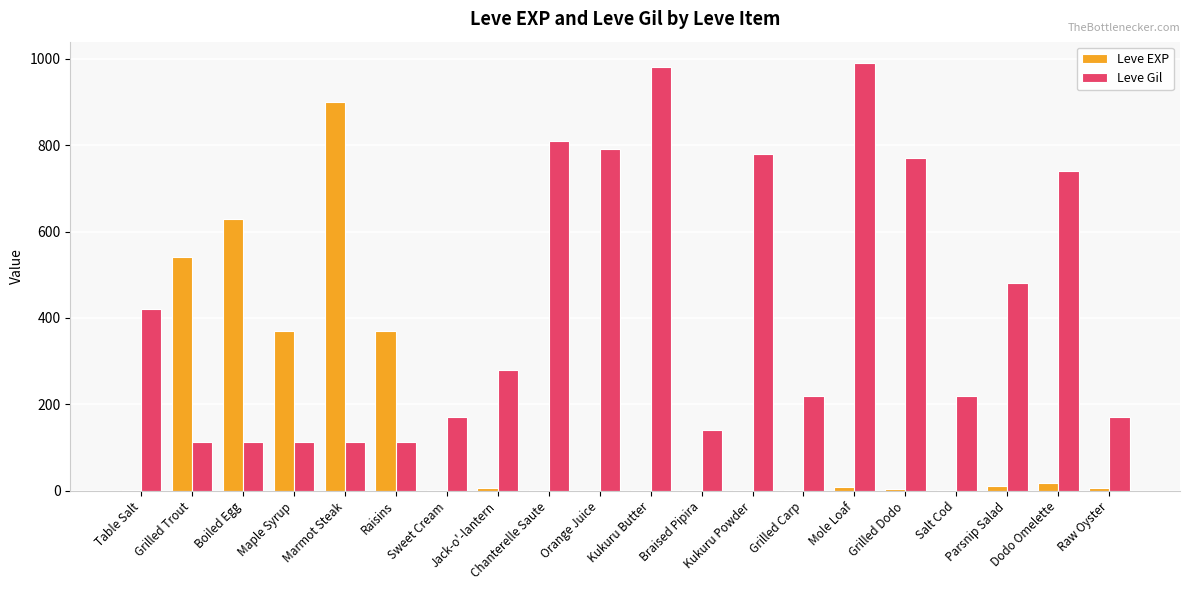

How many categories are shown in the chart?

20